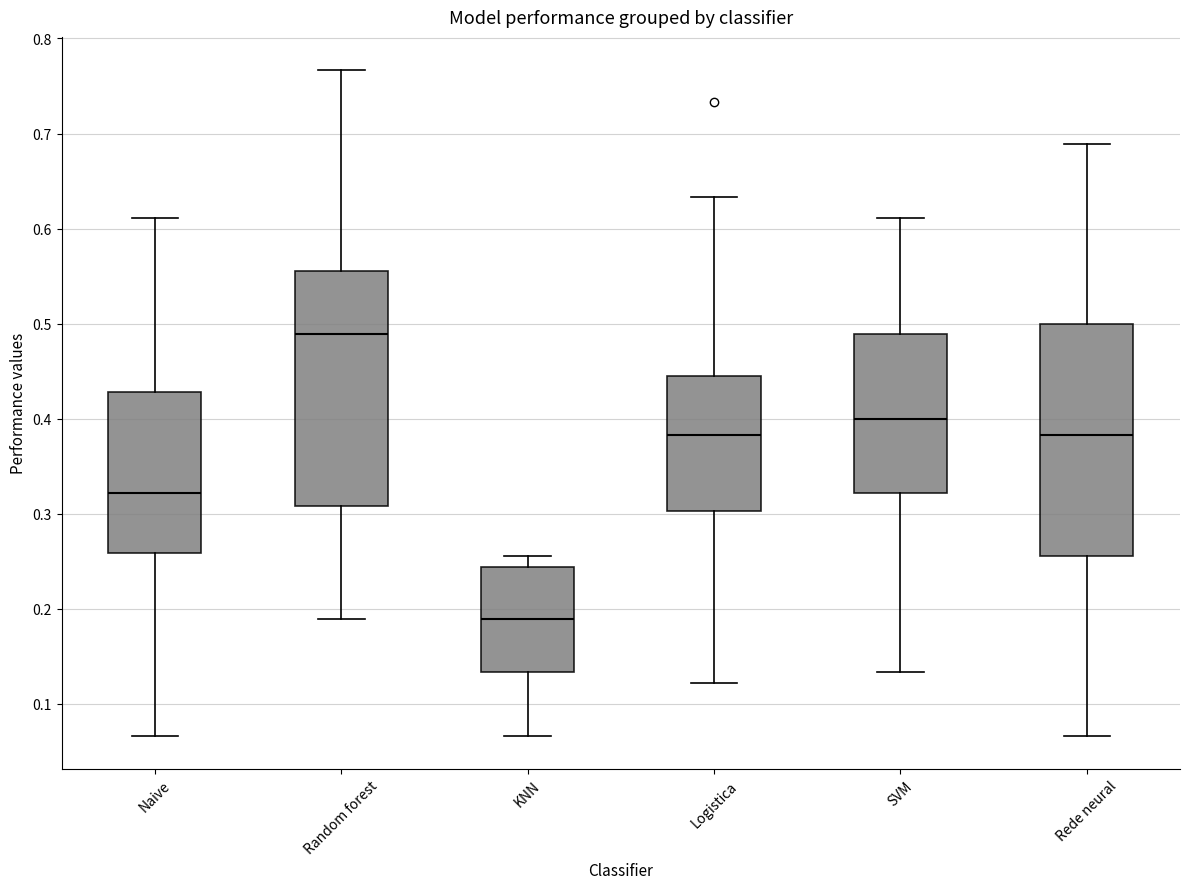

Reading left to right, read every box against the y-axis: the position of its median line, the range the box covers, and the ends of its whiskers. The values are not printed on the chart, so give them approximately, as read against the axis.

Naive: median 0.32, box 0.26 to 0.43, whiskers 0.07 to 0.61
Random forest: median 0.49, box 0.31 to 0.56, whiskers 0.19 to 0.77
KNN: median 0.19, box 0.13 to 0.24, whiskers 0.07 to 0.26
Logistica: median 0.38, box 0.30 to 0.44, whiskers 0.12 to 0.63
SVM: median 0.40, box 0.32 to 0.49, whiskers 0.13 to 0.61
Rede neural: median 0.38, box 0.26 to 0.50, whiskers 0.07 to 0.69